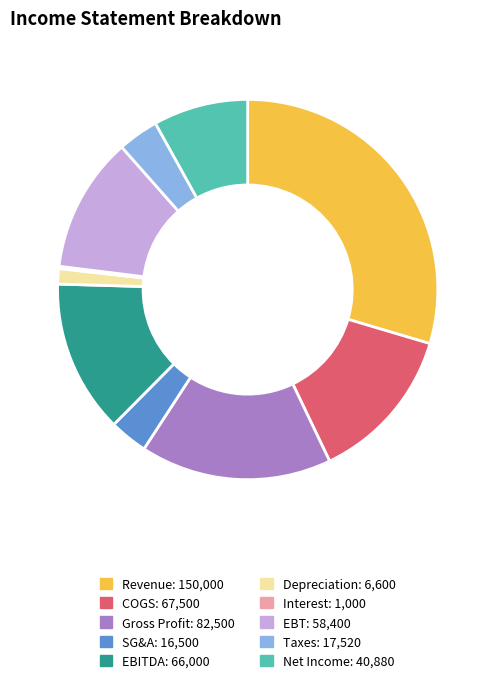

What is the ratio of the value at Gross Profit to the value at Depreciation?

12.5